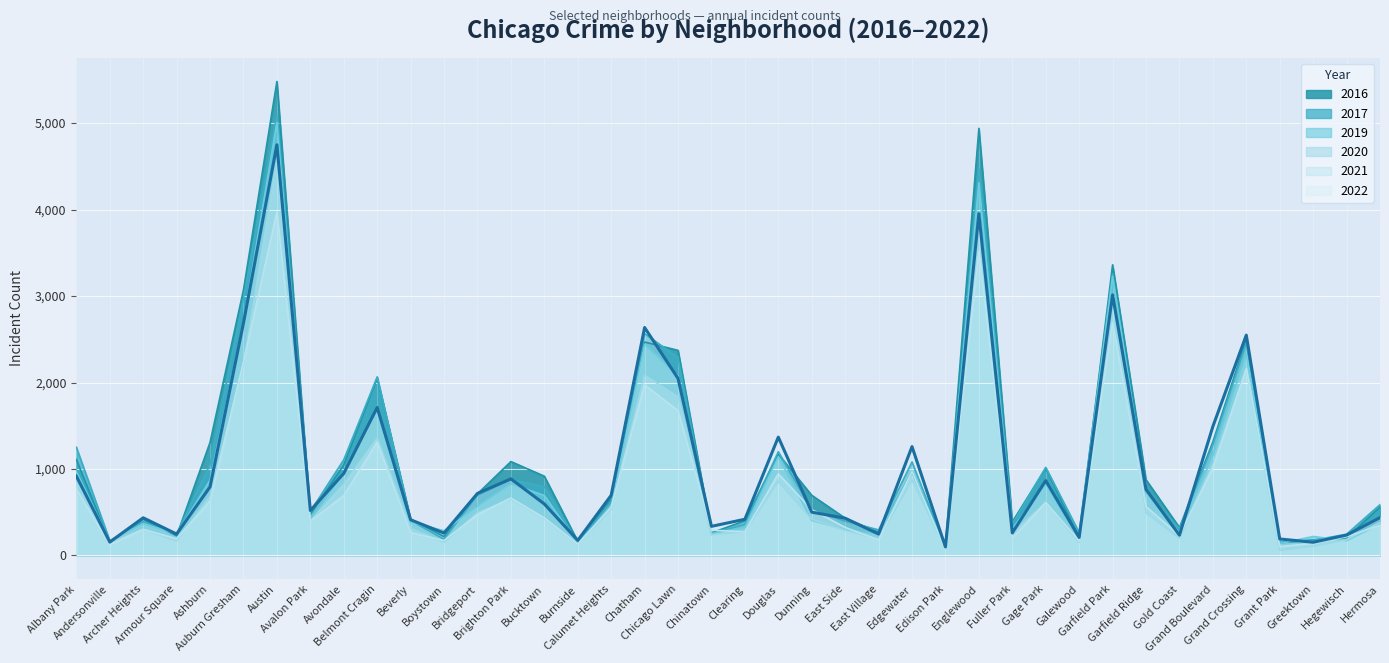

True or false: 2016 and 2019 cross at least once.

True